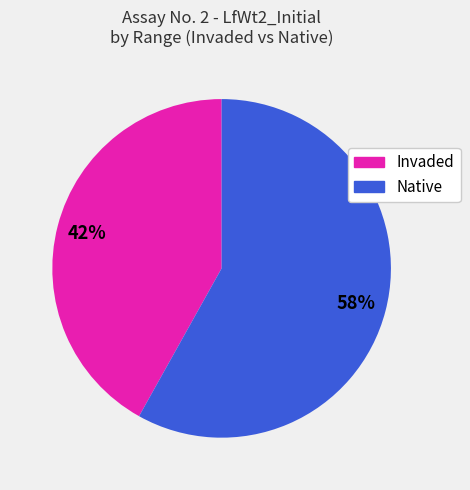

True or false: Invaded accounts for 32% of the total.

False